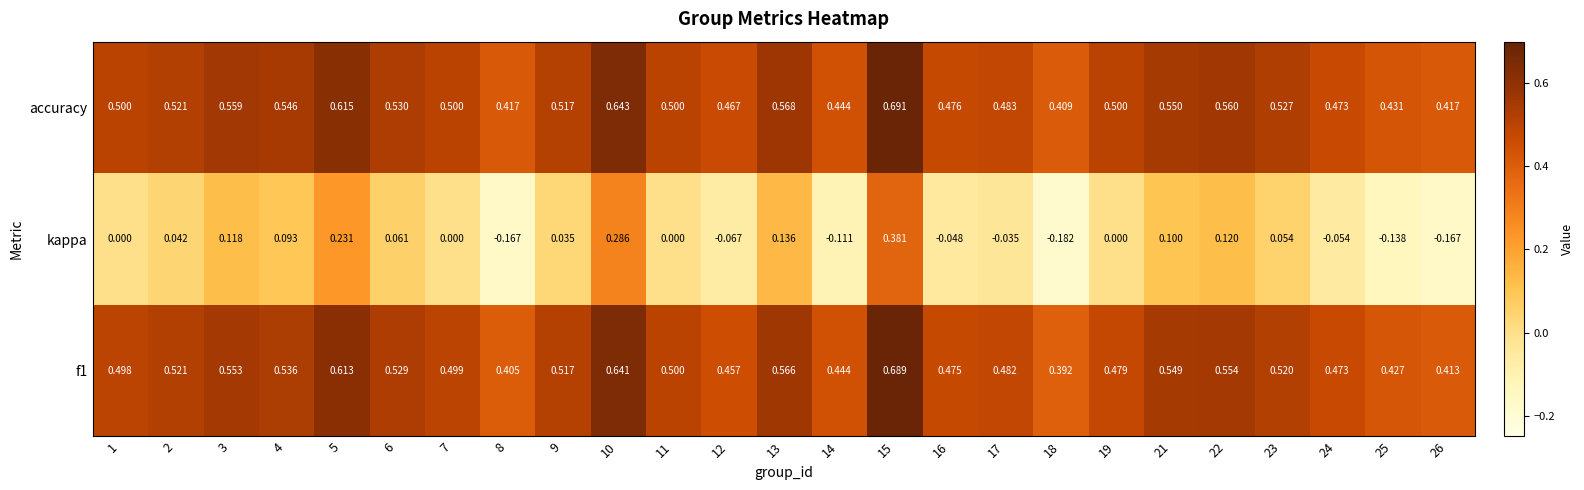

Rank the series by their maximum value, from highest to lowest.

accuracy, f1, kappa